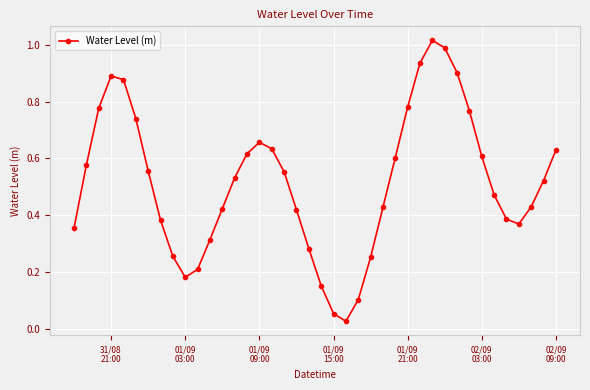

What is the sum of all values?

20.7